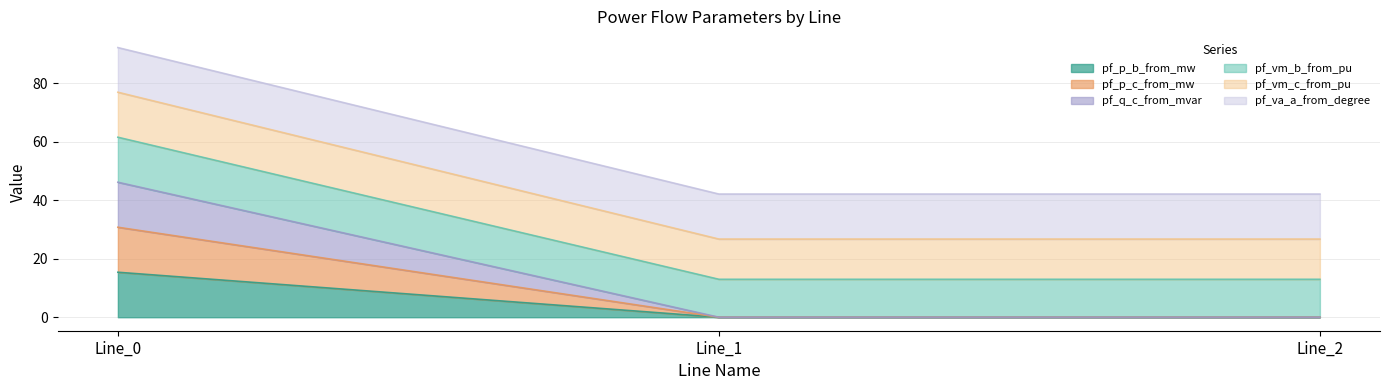

True or false: pf_q_c_from_mvar has a value of 35.0 at Line_1.

False